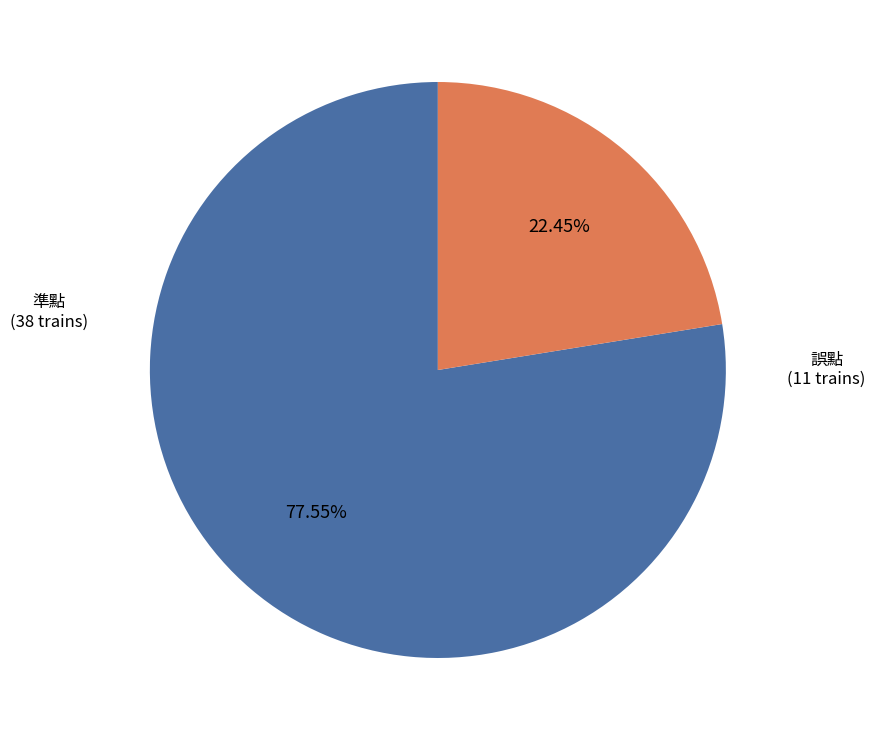

Count the number of slices in the pie.

2